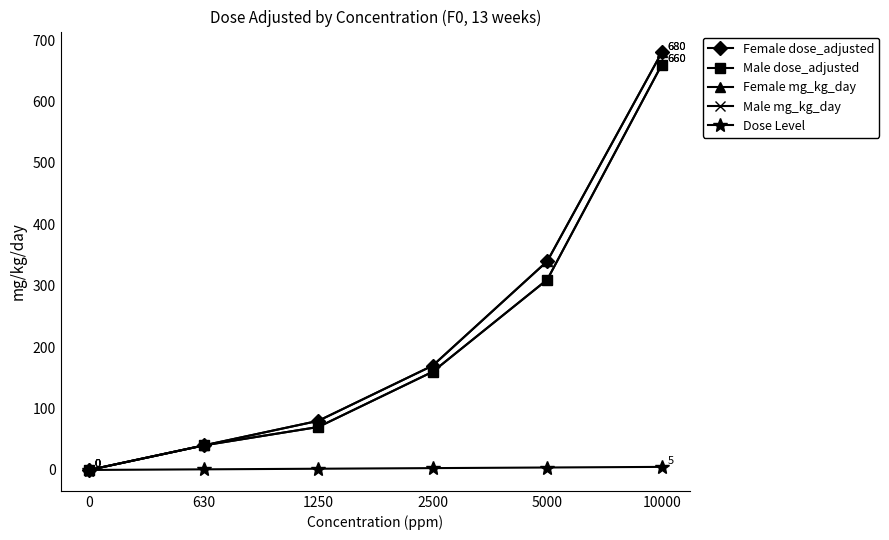

Which has a higher value, 5000 or 1250?

5000